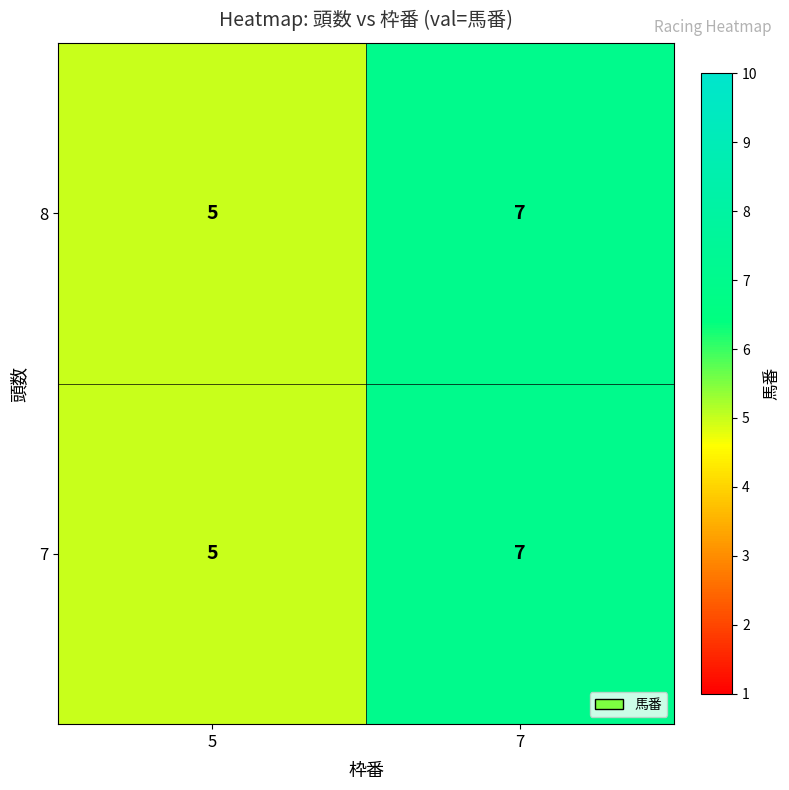

What is the total value across all series at 7?

14